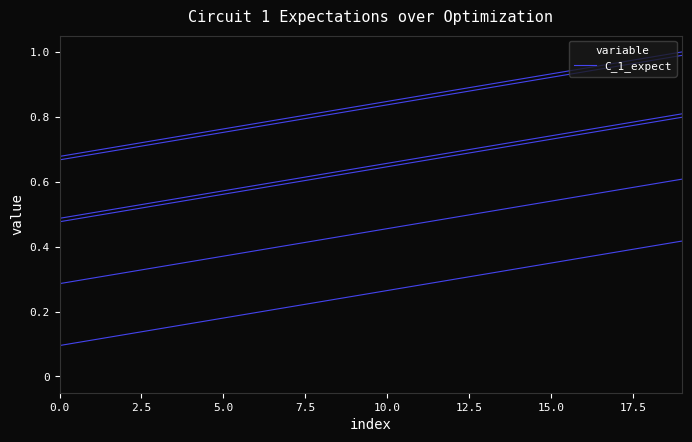

Is it true that the value at 0.0 is 0.5?

True